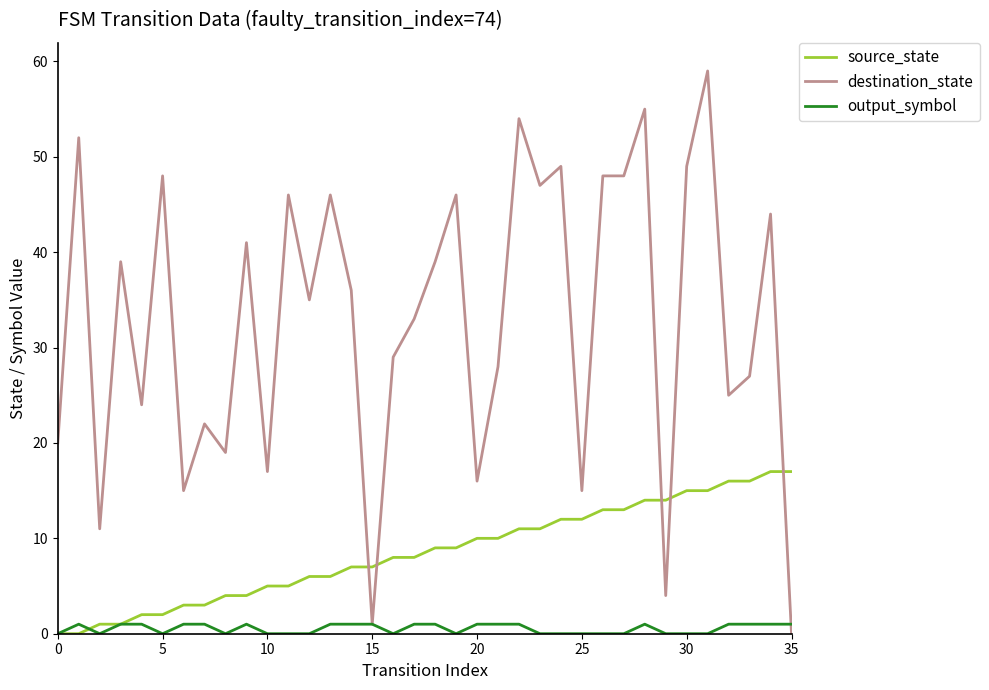

List the series in order of their overall mean, highest first.

destination_state, source_state, output_symbol